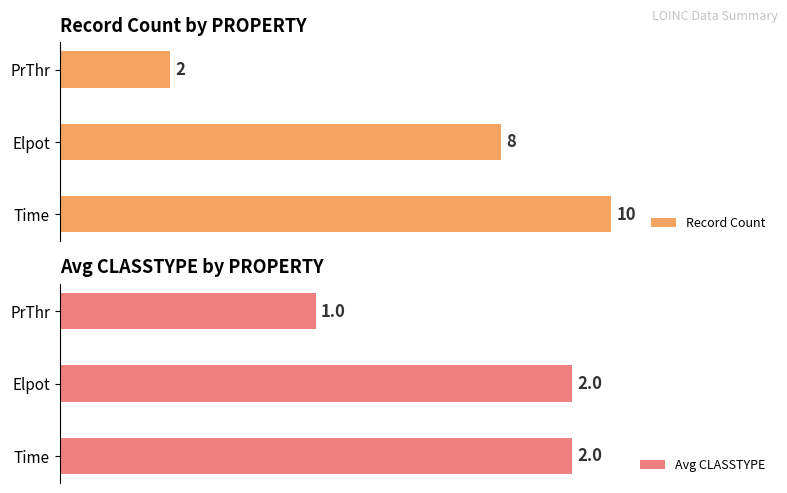

List the labels in order of Record Count value, smallest first.

PrThr, Elpot, Time